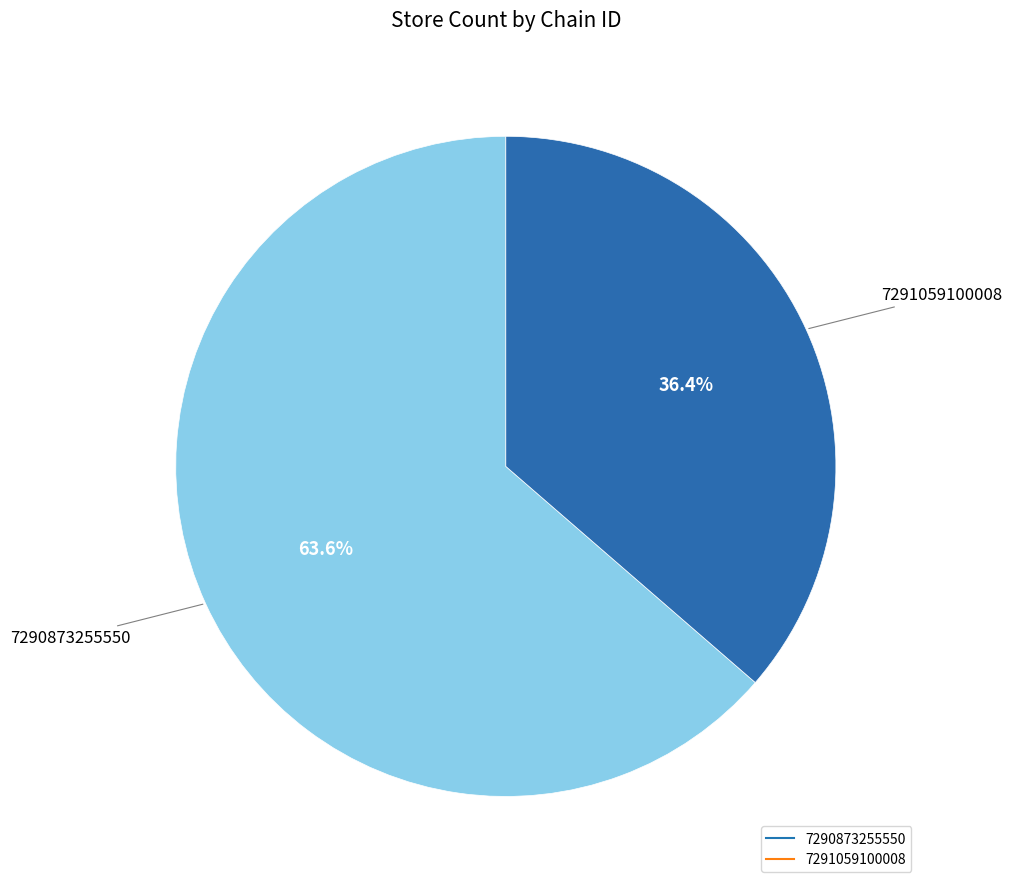

Rank the categories by value from lowest to highest.

7291059100008, 7290873255550